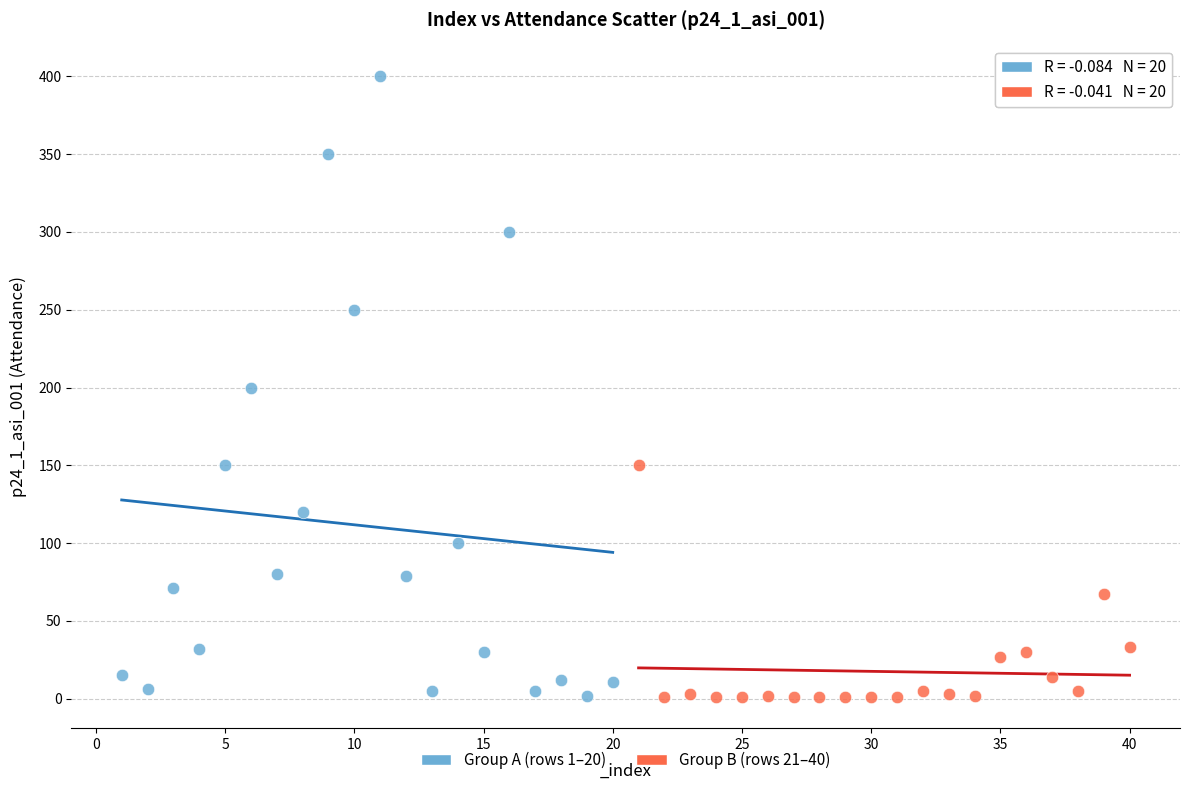

Which series reaches the maximum Y coordinate?

Group A (rows 1–20)